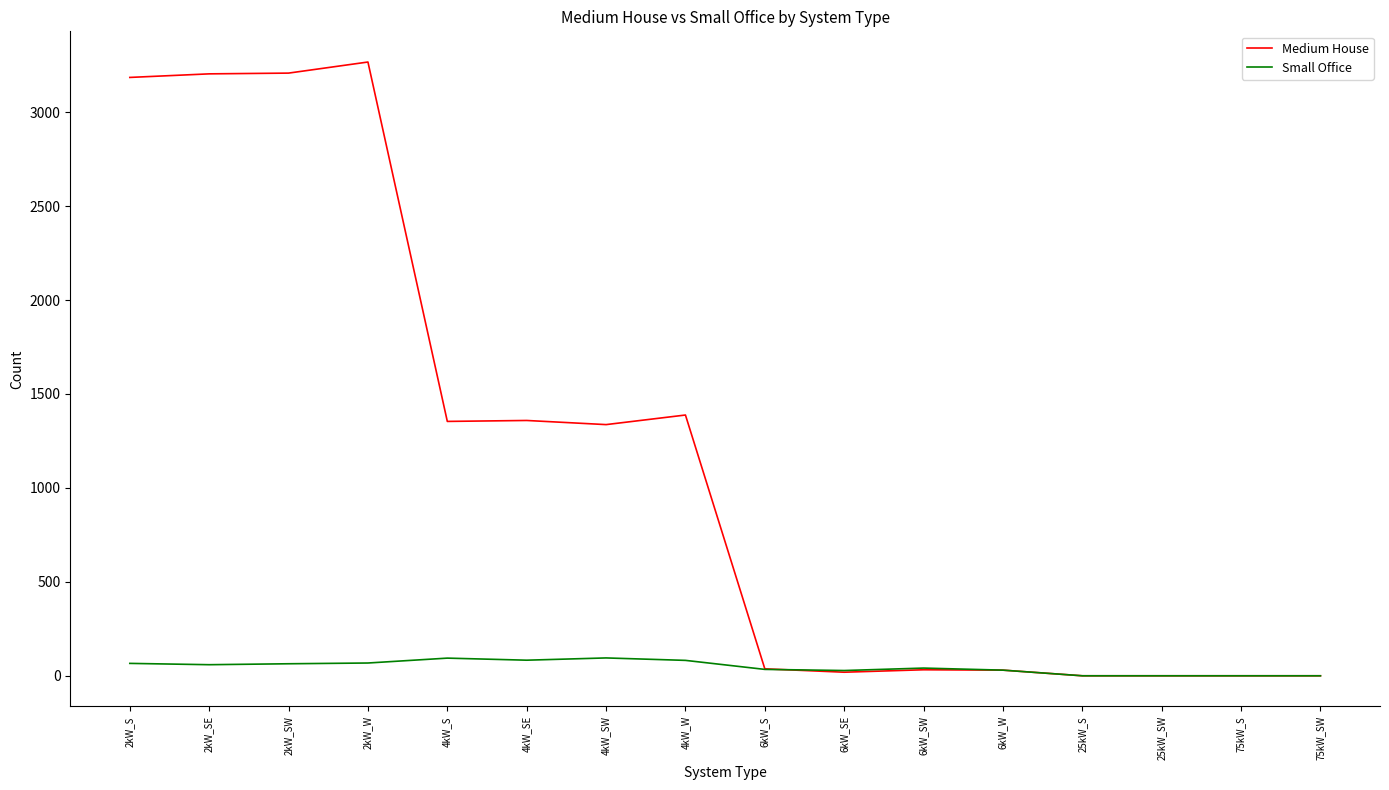

Which series has the largest total across all categories?

Medium House